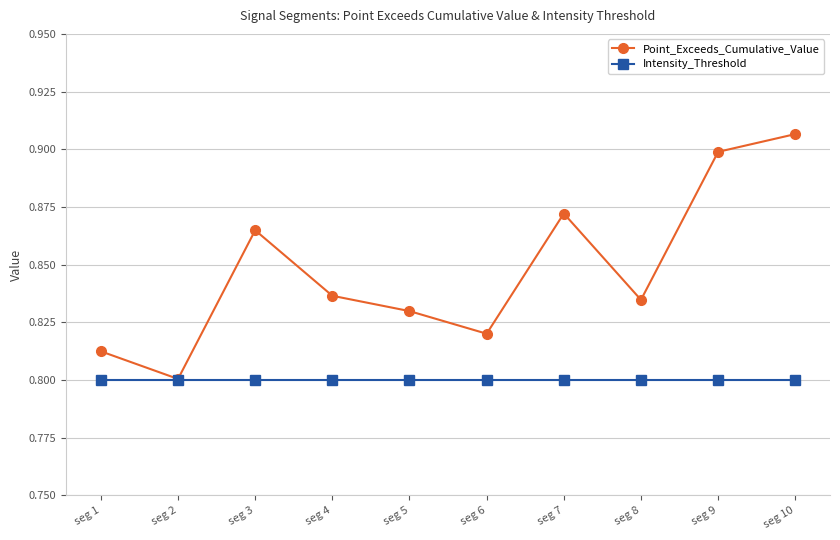

True or false: Intensity_Threshold has a value of 0.8 at seg 7.

True